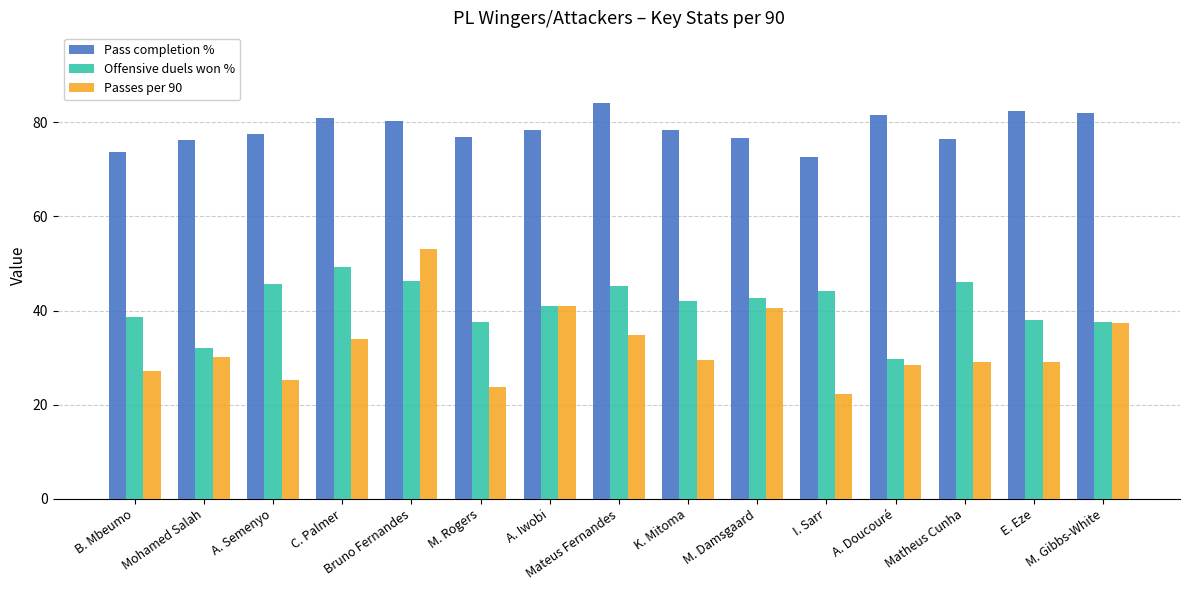

Between B. Mbeumo and E. Eze, which series saw the biggest shift?

Pass completion %